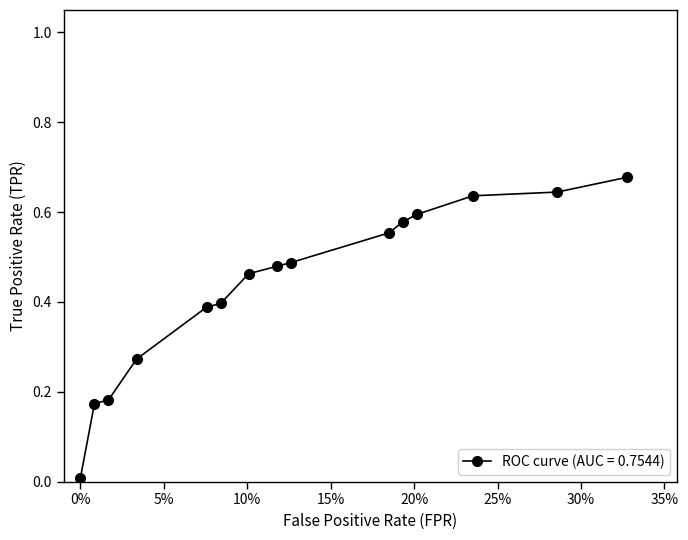

Does the chart have visible grid lines?

No